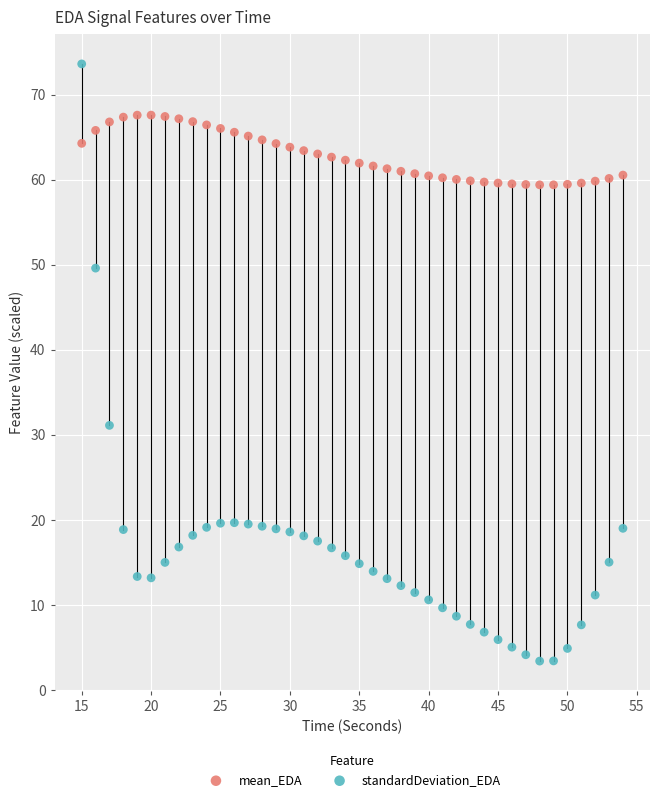

Which series contains the highest Y value?

standardDeviation_EDA